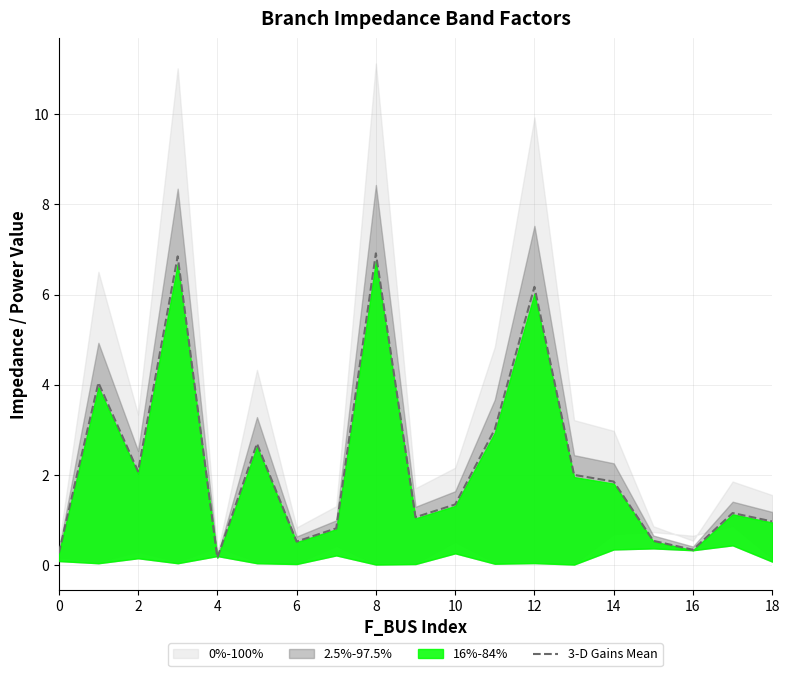

The value of 3-D Gains Mean at 16 is 0.3. True or false?

True